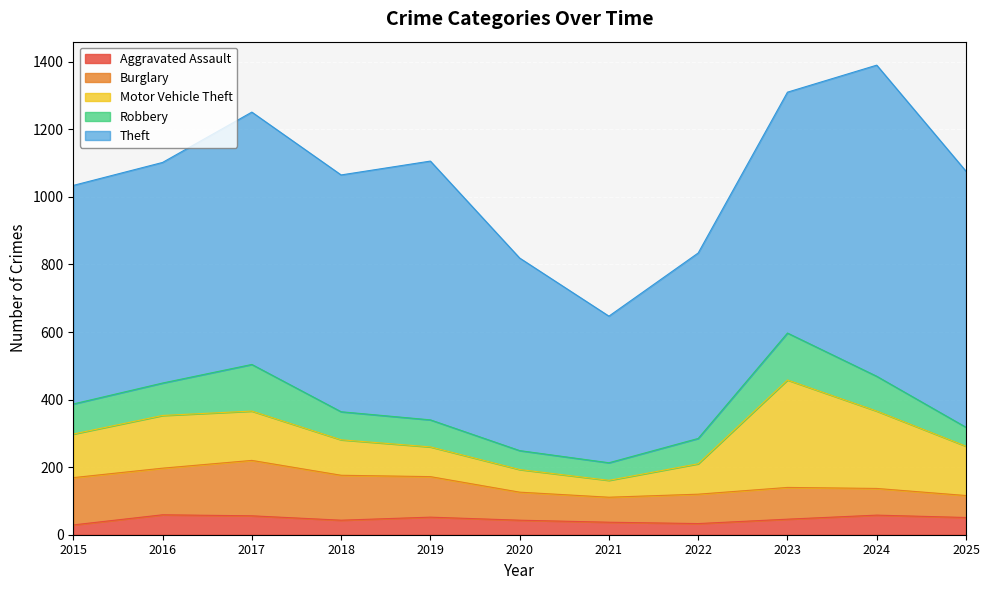

Between 2022 and 2025, which series saw the biggest shift?

Theft